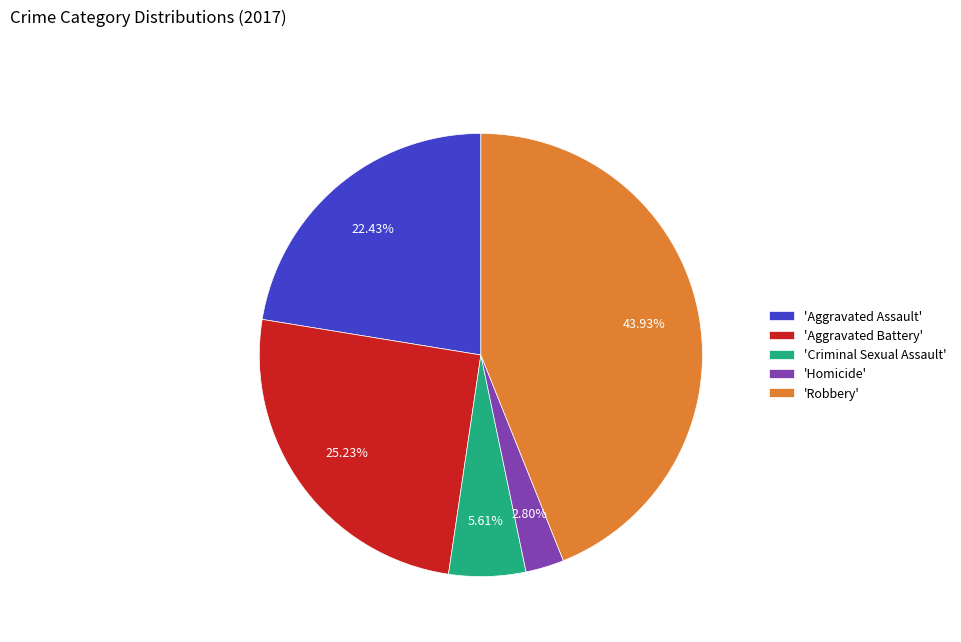

Is there a majority slice in this chart?

No